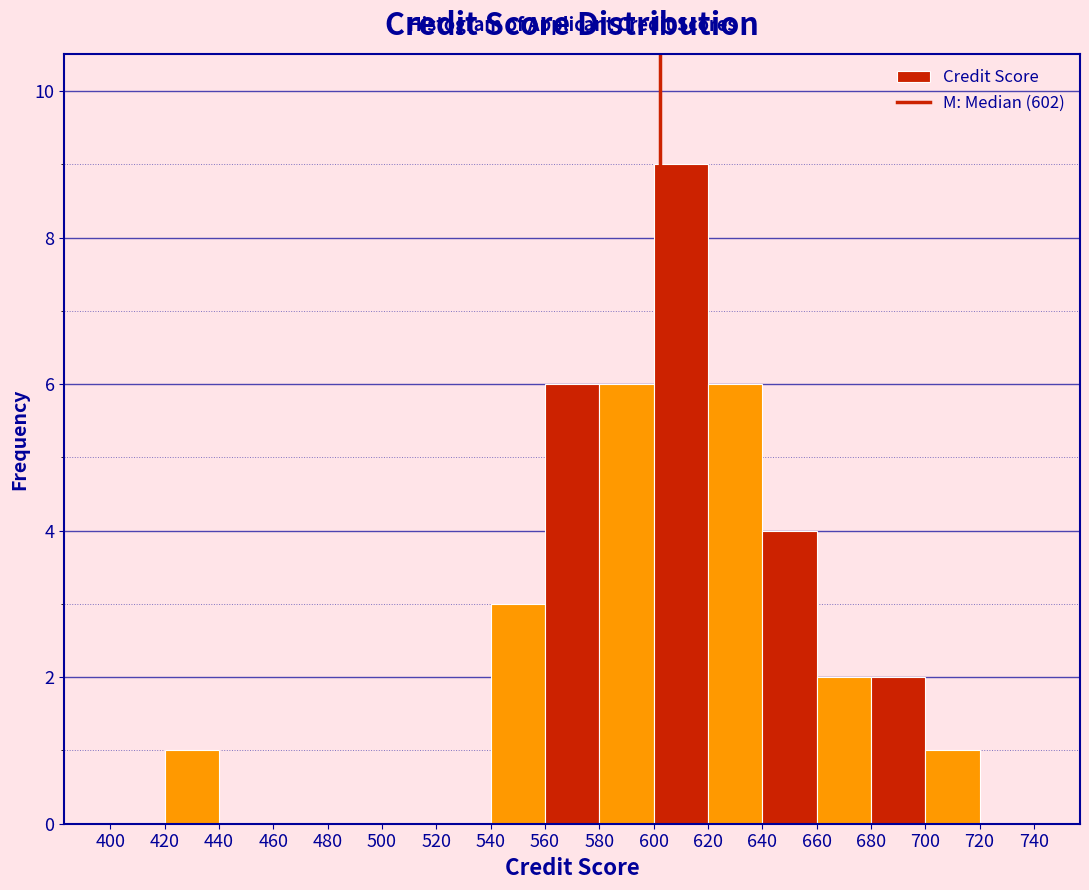

Which range on the x-axis has the tallest bar?

600 to 620